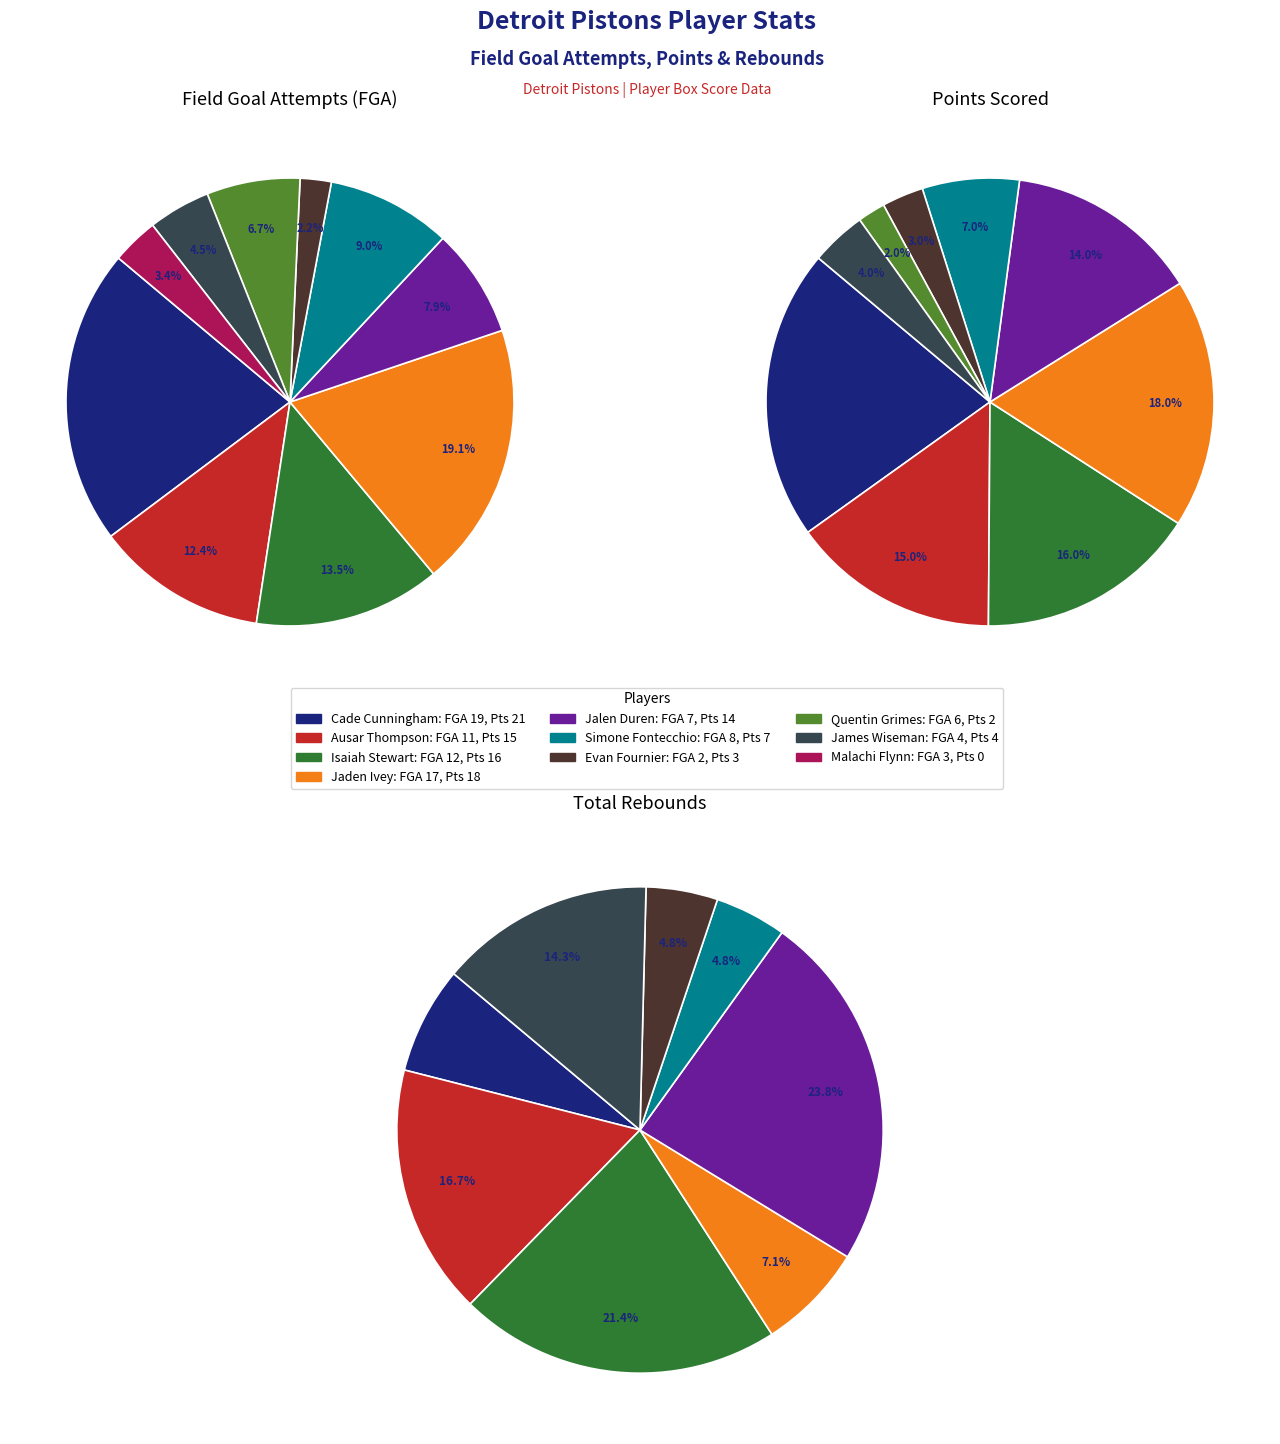

Which category has the biggest portion of the pie?

fga